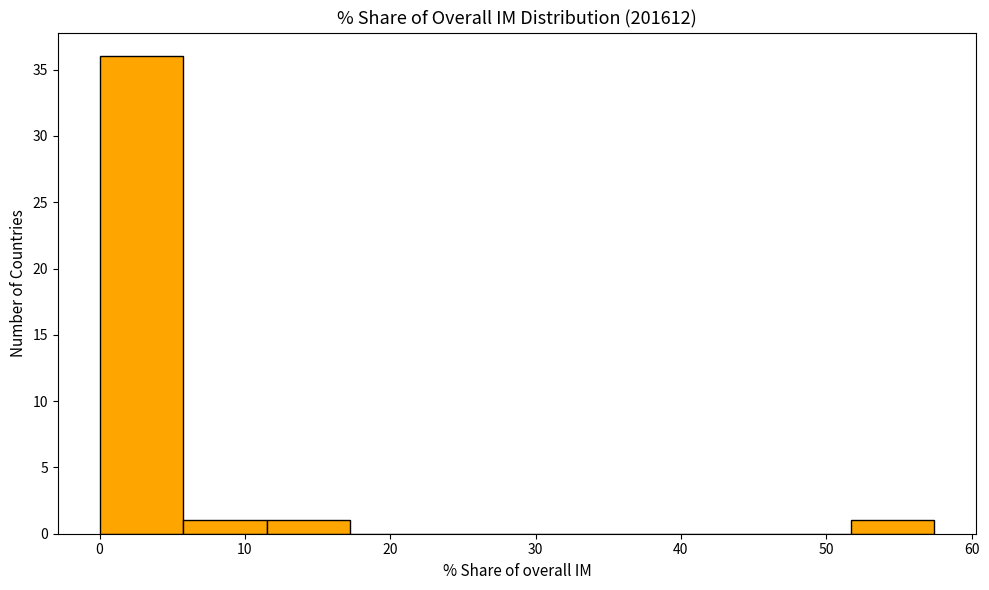

How tall is the bar that spans 52 to 57 on the x-axis? Neither the bar edges nor the heights are printed on the chart, so give them approximately, as read against the axes.

1